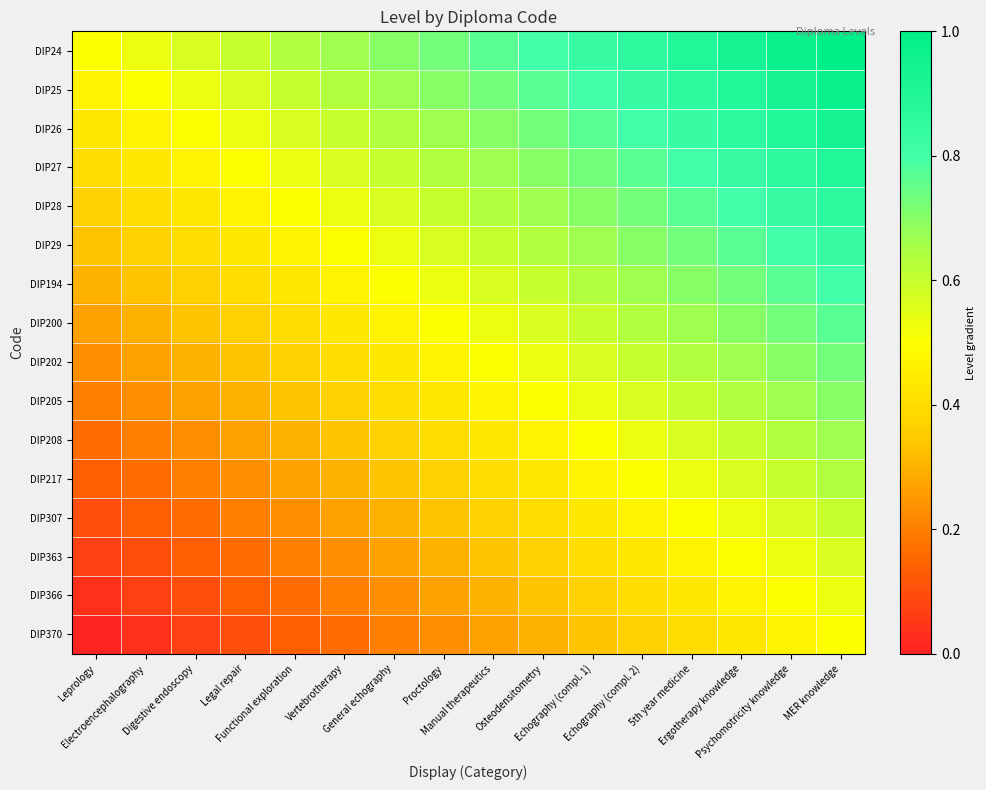

At how many categories does at least one series exceed 0?

16